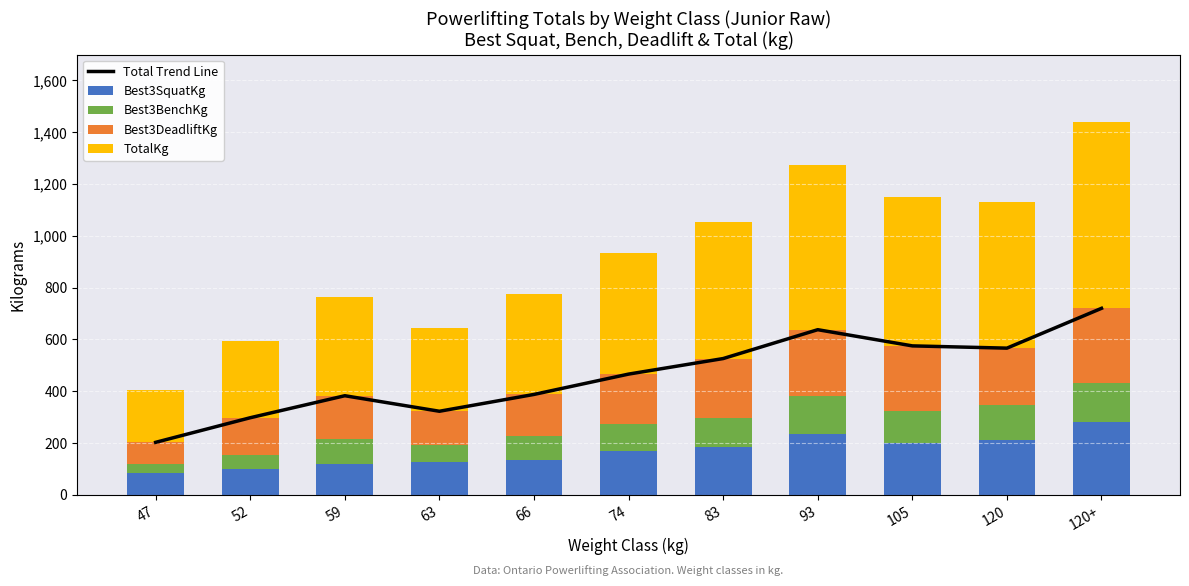

What is the total value across all series at 83?

1578.2